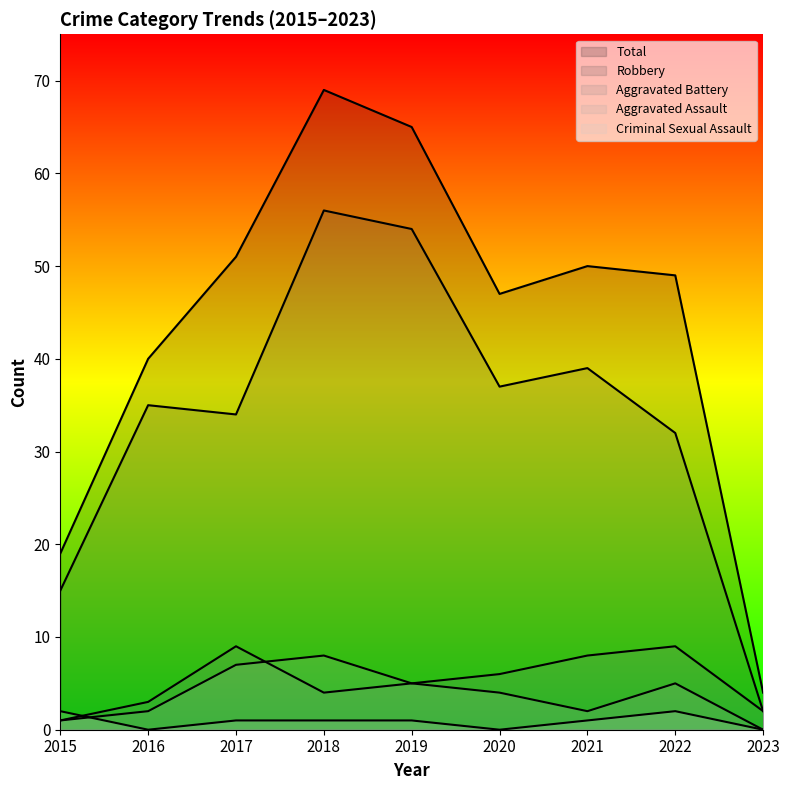

Does the chart display data point markers on the line(s)?

No